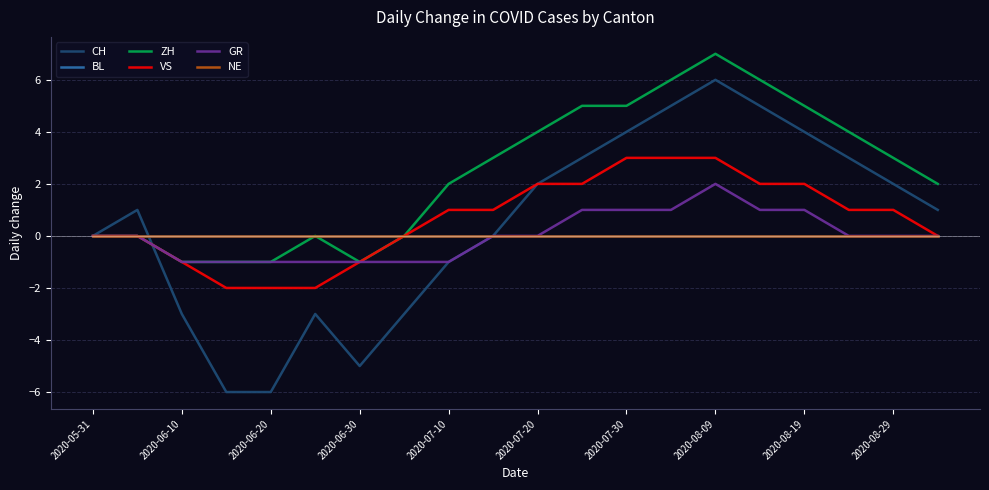

Is this an area chart (filled region under the line)?

No